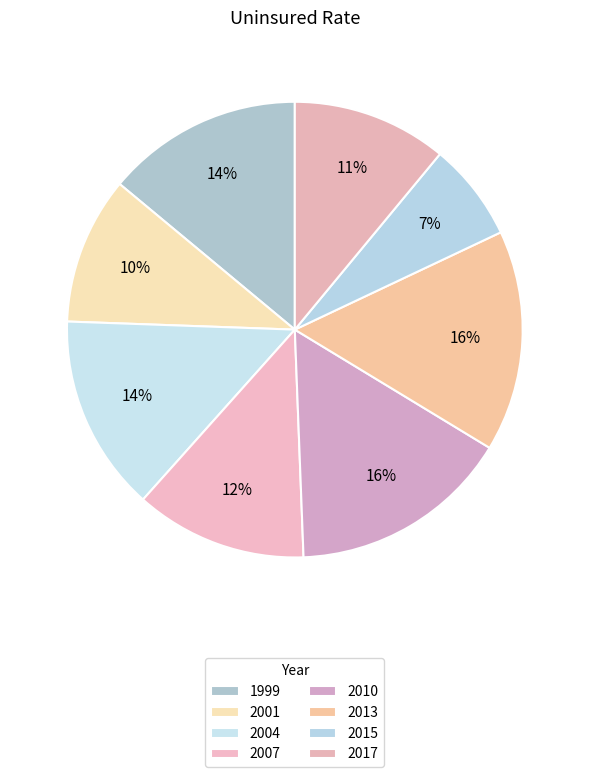

Count the number of slices in the pie.

8